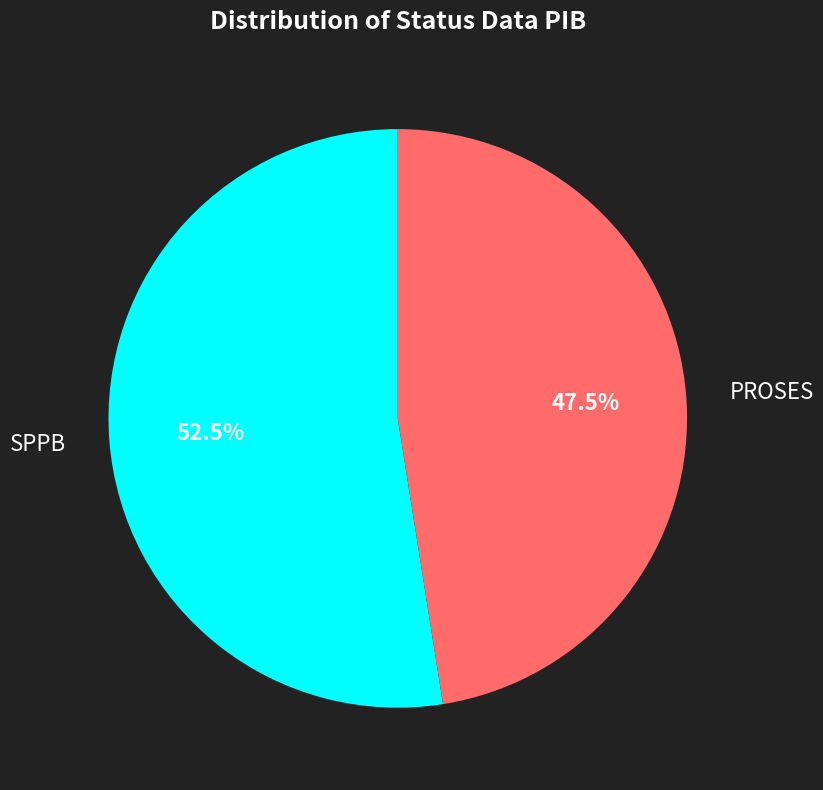

Between PROSES and SPPB, which is larger?

SPPB